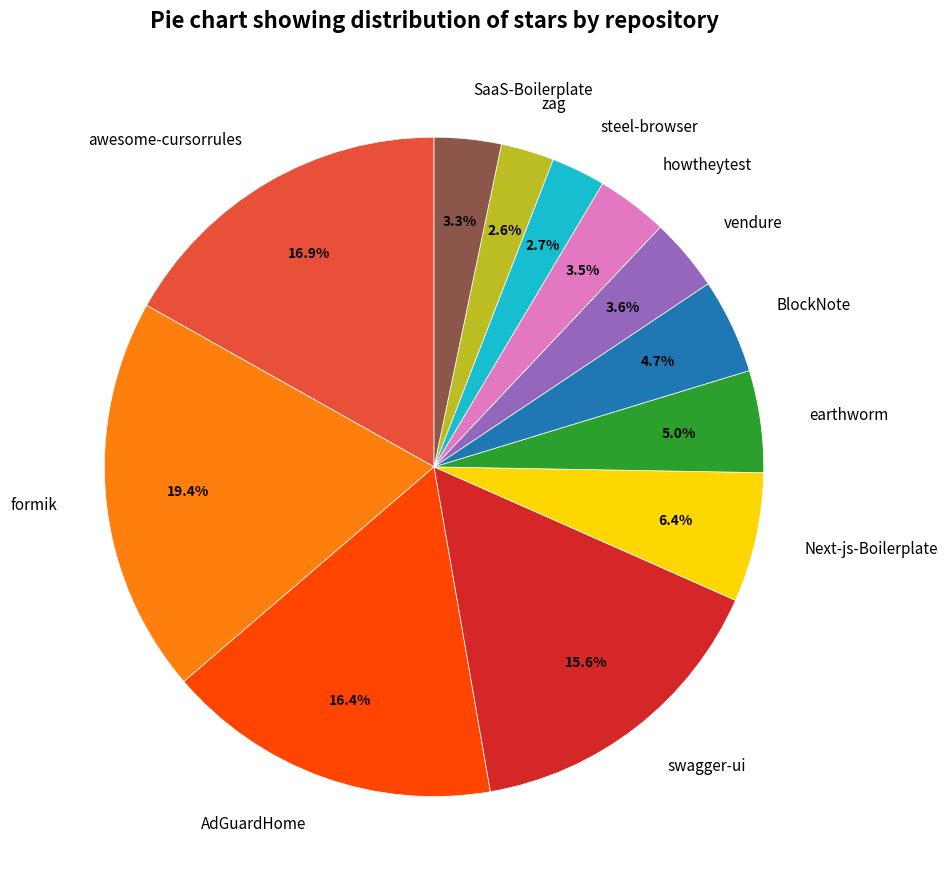

Between formik and SaaS-Boilerplate, which is larger?

formik